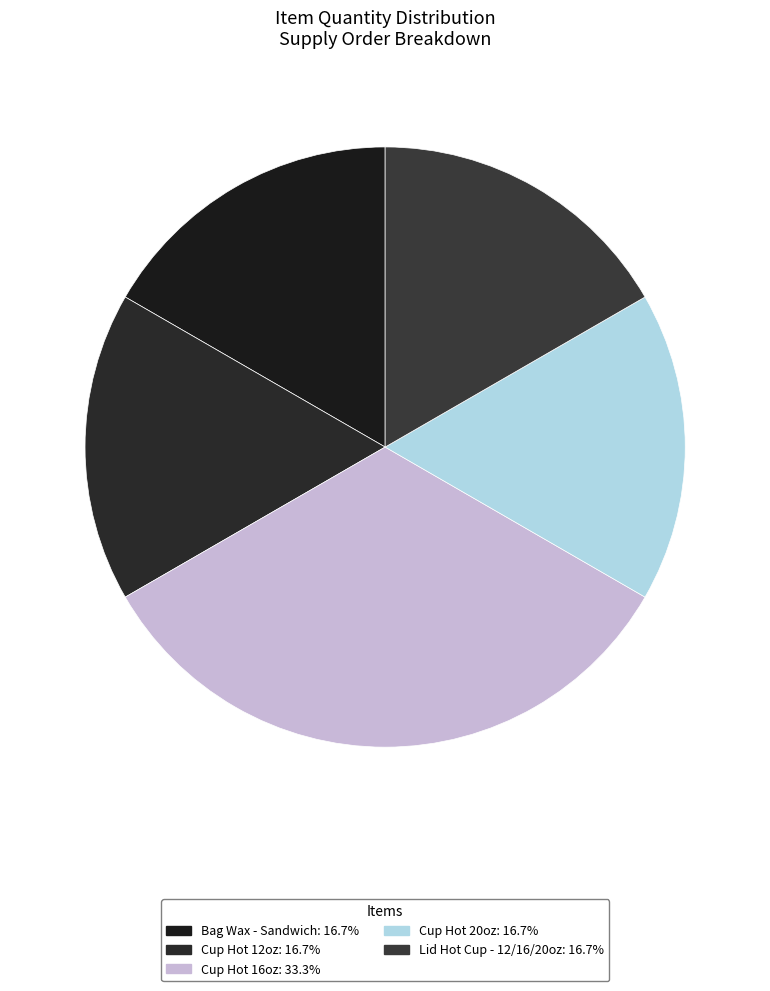

The Cup Hot 20oz slice represents 3% of the pie. True or false?

False